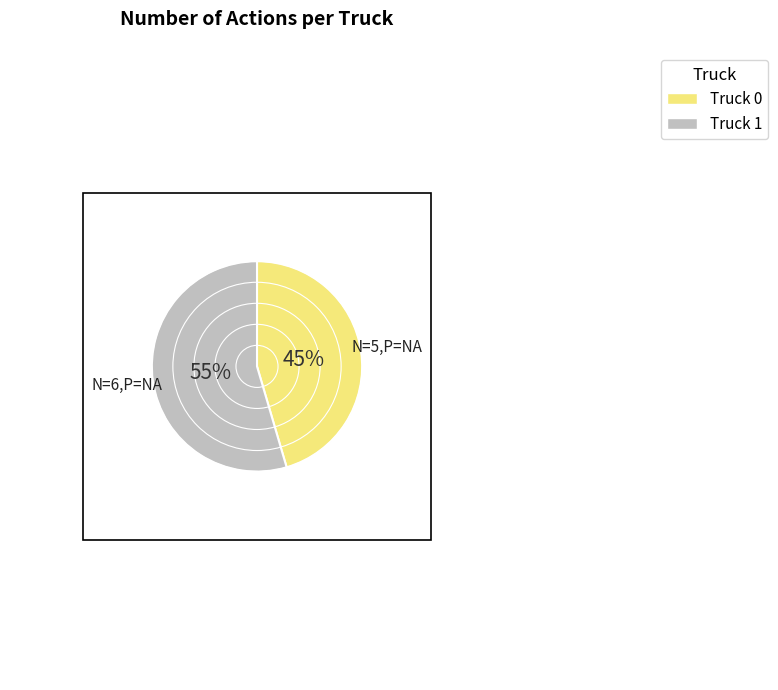

How many slices are in this pie chart?

2